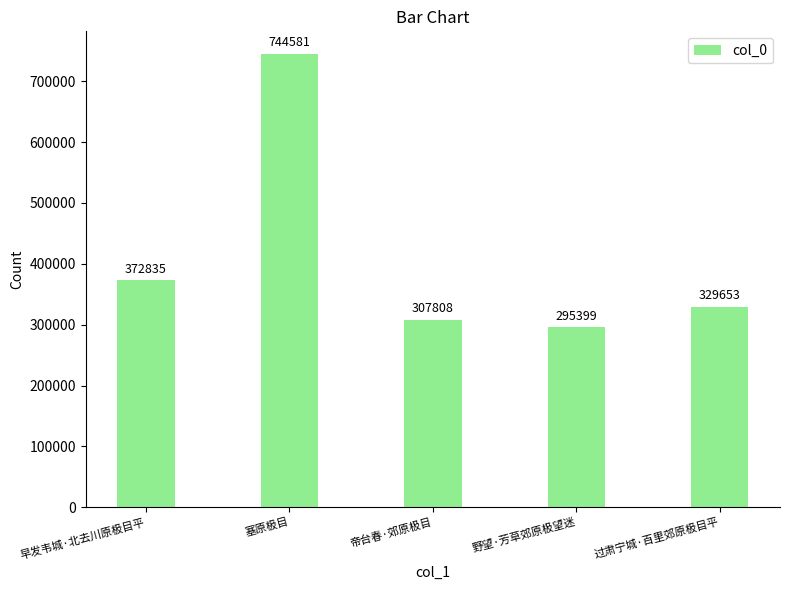

What is the label of the 2nd bar from the left?

塞原极目